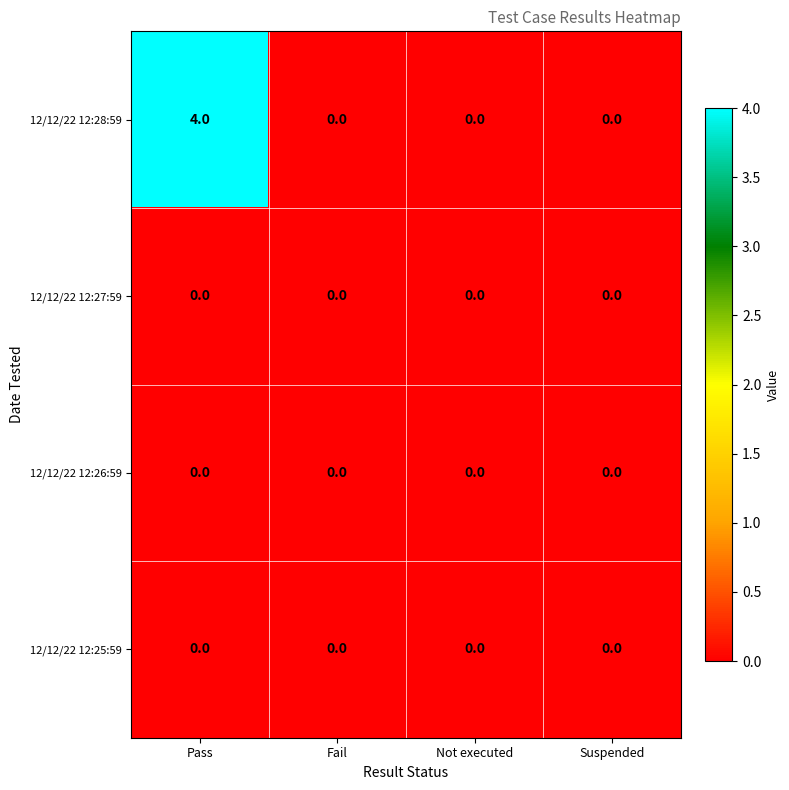

Reading left to right, extract all data points from this chart.

12/12/22 12:28:59: Pass=4	Fail=0	Not executed=0	Suspended=0
12/12/22 12:27:59: Pass=0	Fail=0	Not executed=0	Suspended=0
12/12/22 12:26:59: Pass=0	Fail=0	Not executed=0	Suspended=0
12/12/22 12:25:59: Pass=0	Fail=0	Not executed=0	Suspended=0